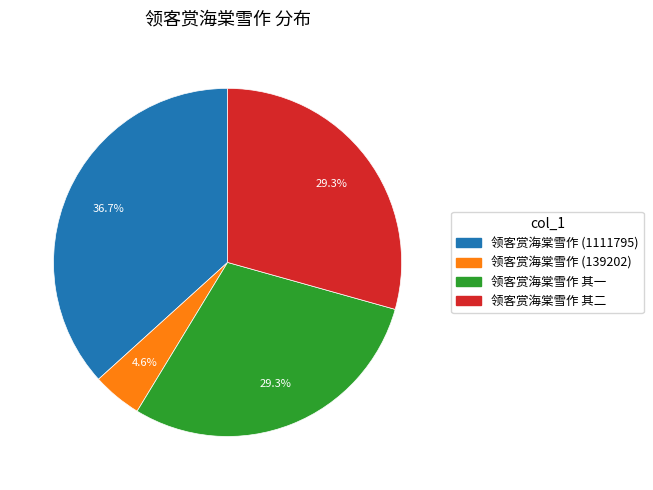

Does any single category account for the majority?

No